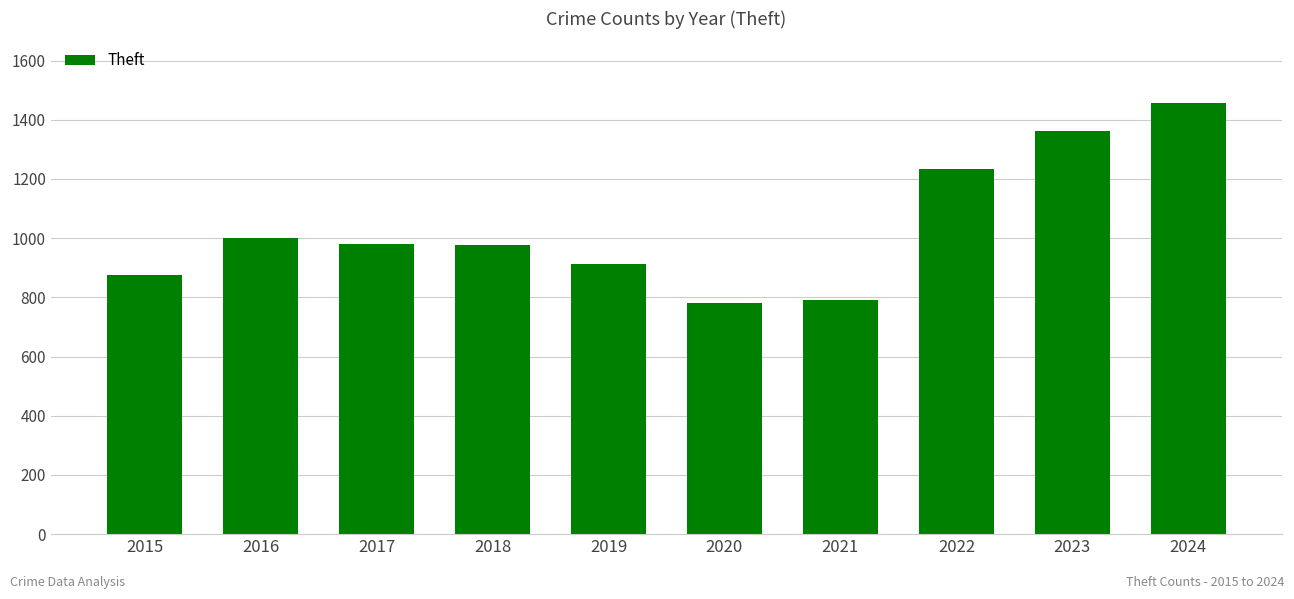

What is the difference between the maximum and minimum values?

674